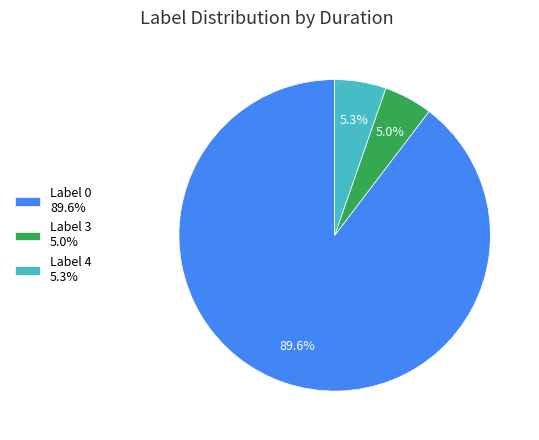

Is there any slice that represents more than half of the pie?

Yes